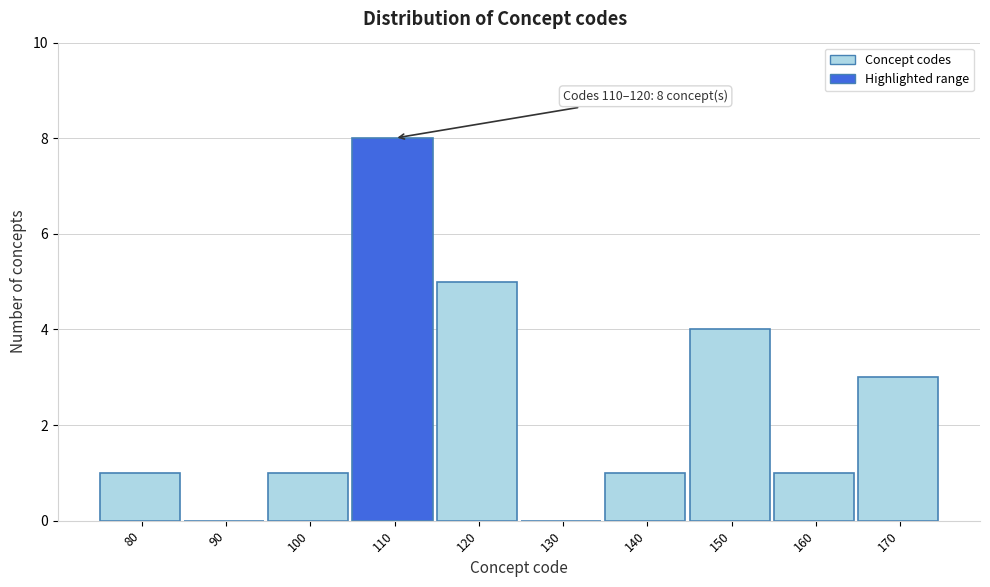

Reading left to right, list all the values displayed in this chart.

80=1	90=0	100=1	110=8	120=5	130=0	140=1	150=4	160=1	170=3